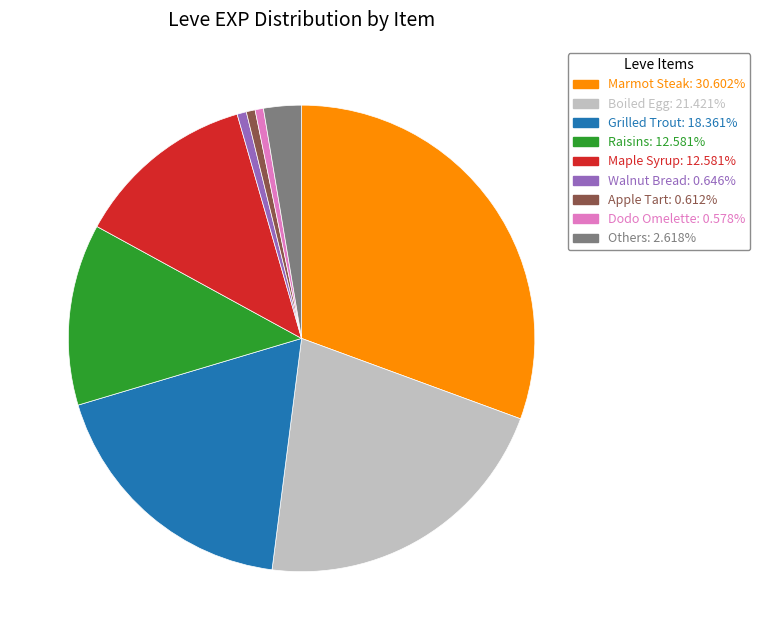

Does any single category account for the majority?

No